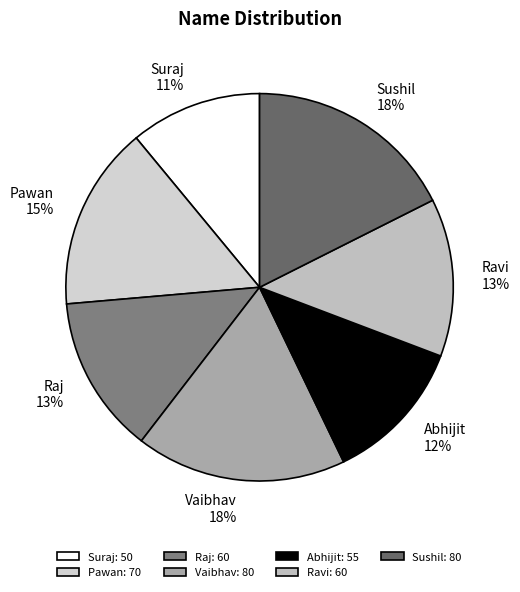

What percentage do Ravi and Raj together represent?

26.4%